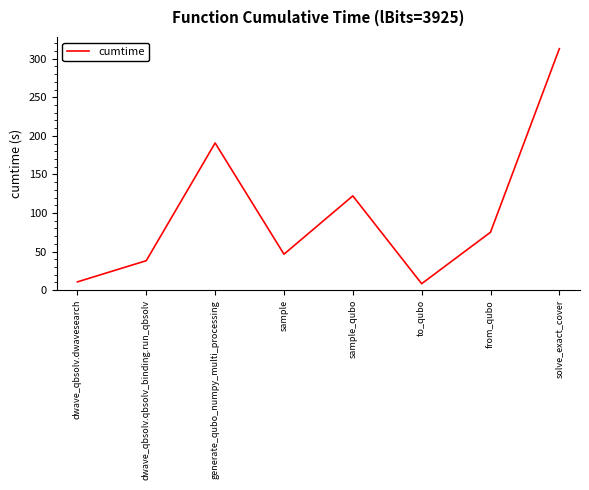

How many interior local peaks (higher than both neighbors) does the data have?

2